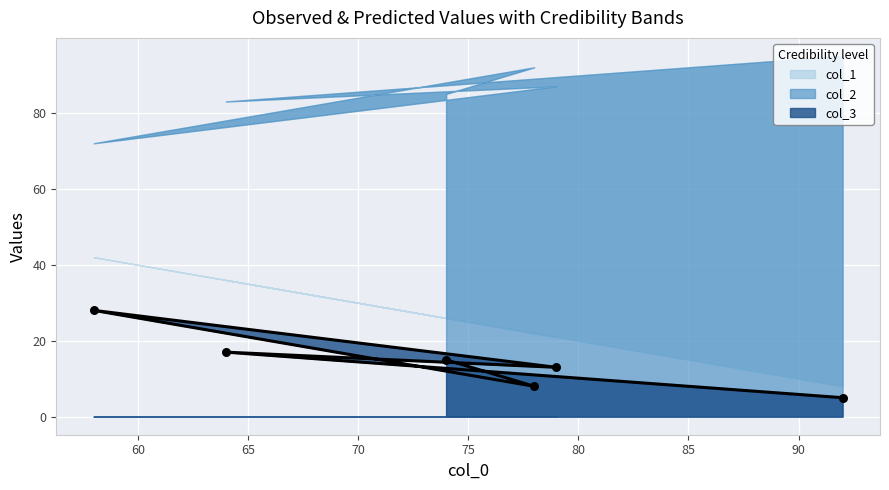

Which series has the widest spread of Y values?

col_2